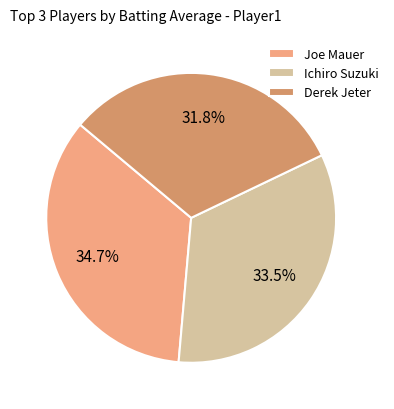

What percentage do Derek Jeter and Ichiro Suzuki together represent?

65.3%